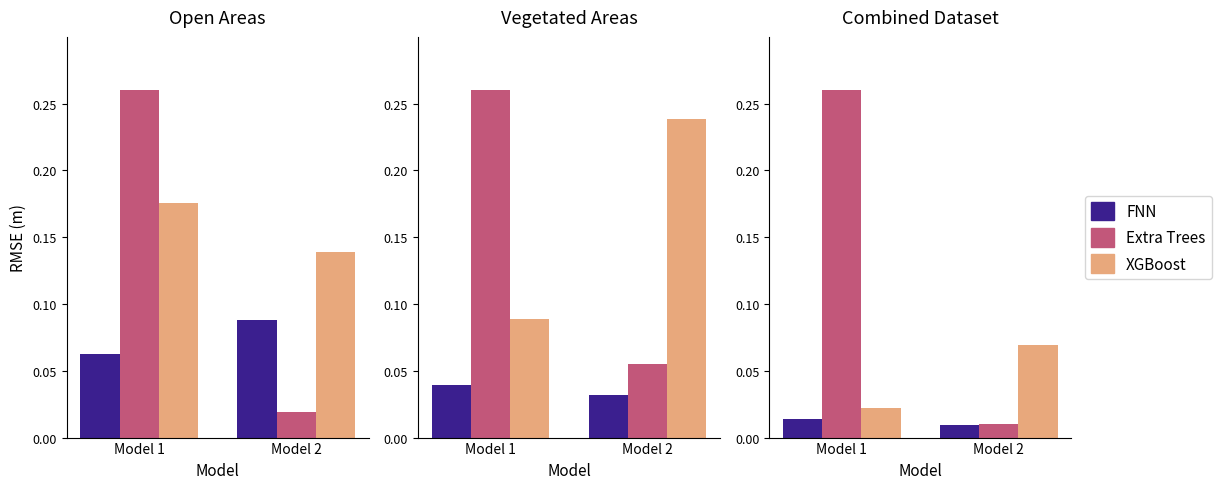

At which category is the sum across all series the highest?

Model 1